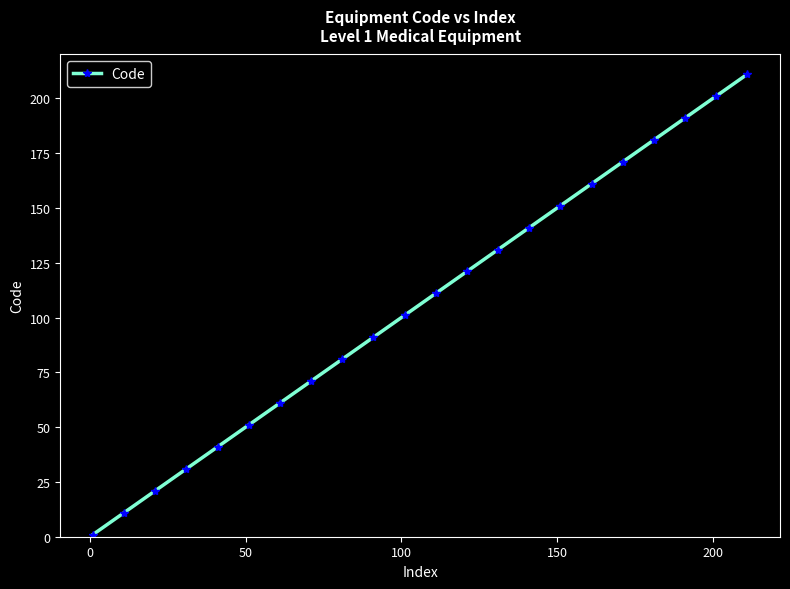

What is the value of the 11th point from the left?

101